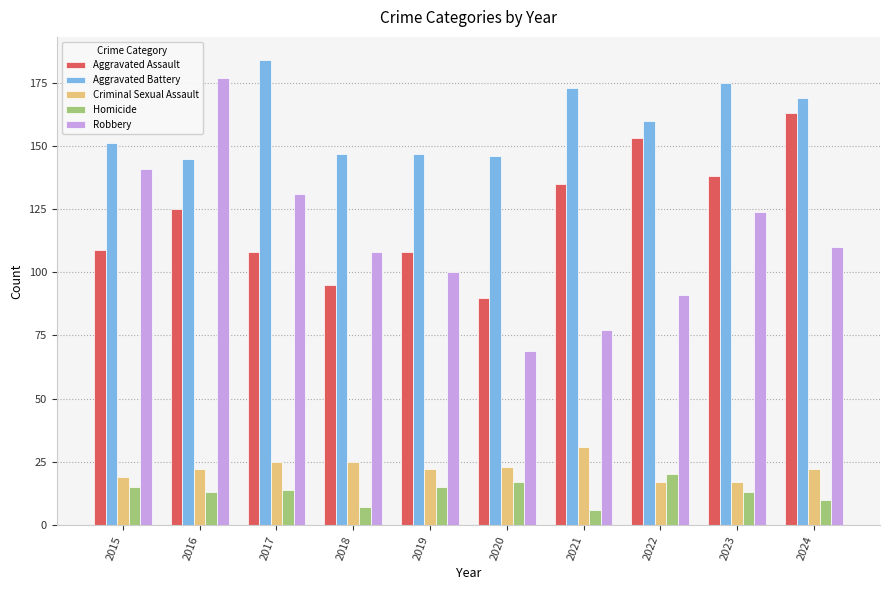

What is the minimum value shown in the chart?

6